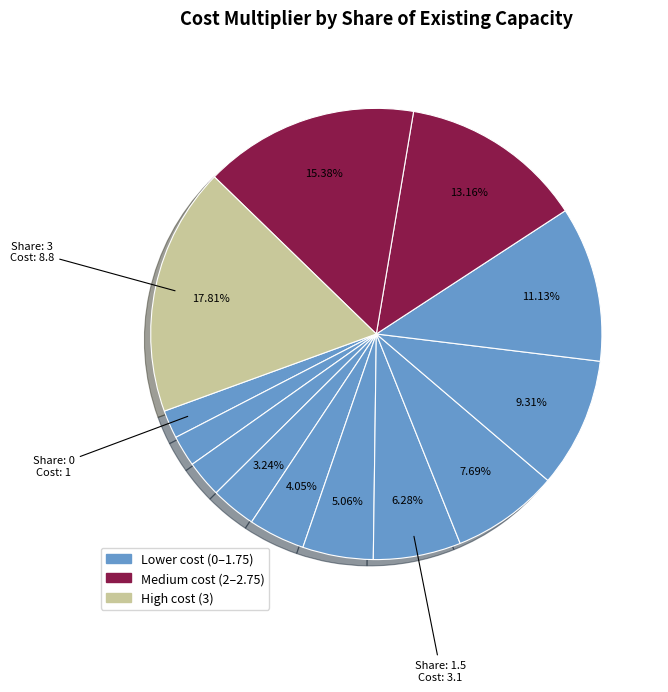

Is there any slice that represents more than half of the pie?

No